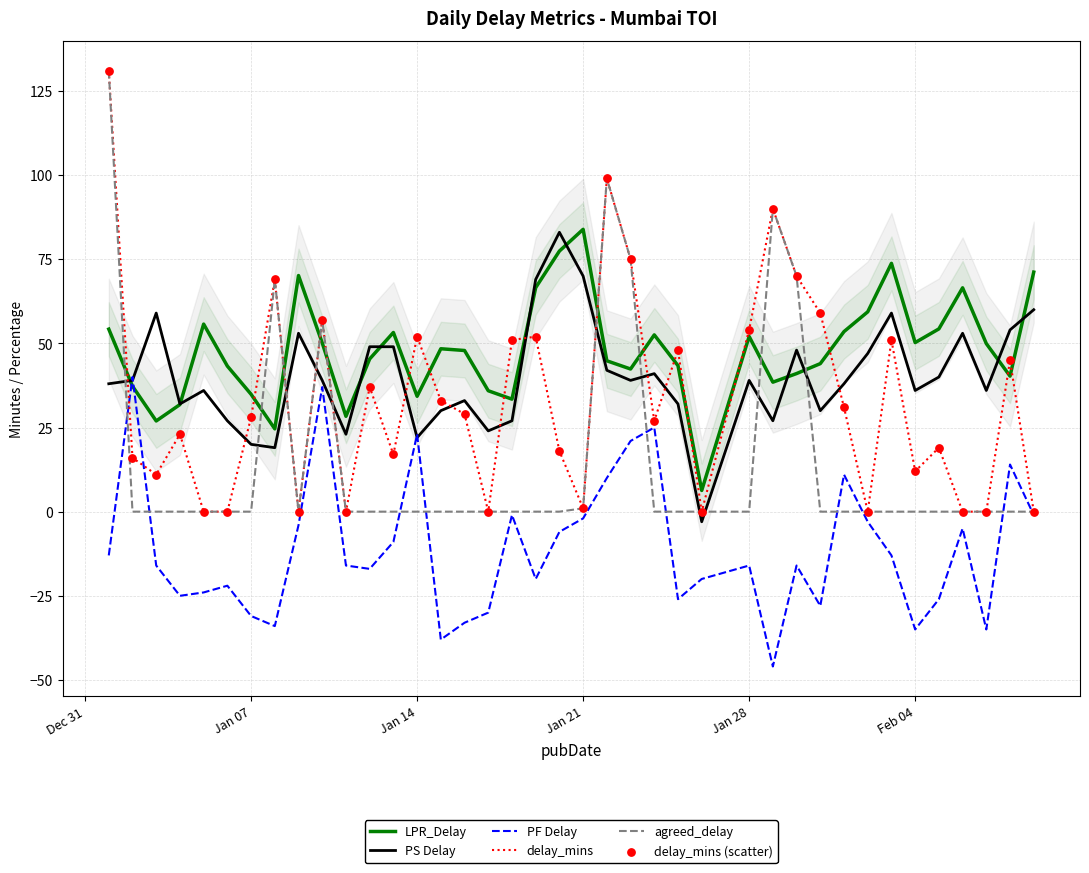

Which series has the largest Y range (max minus min)?

delay_mins